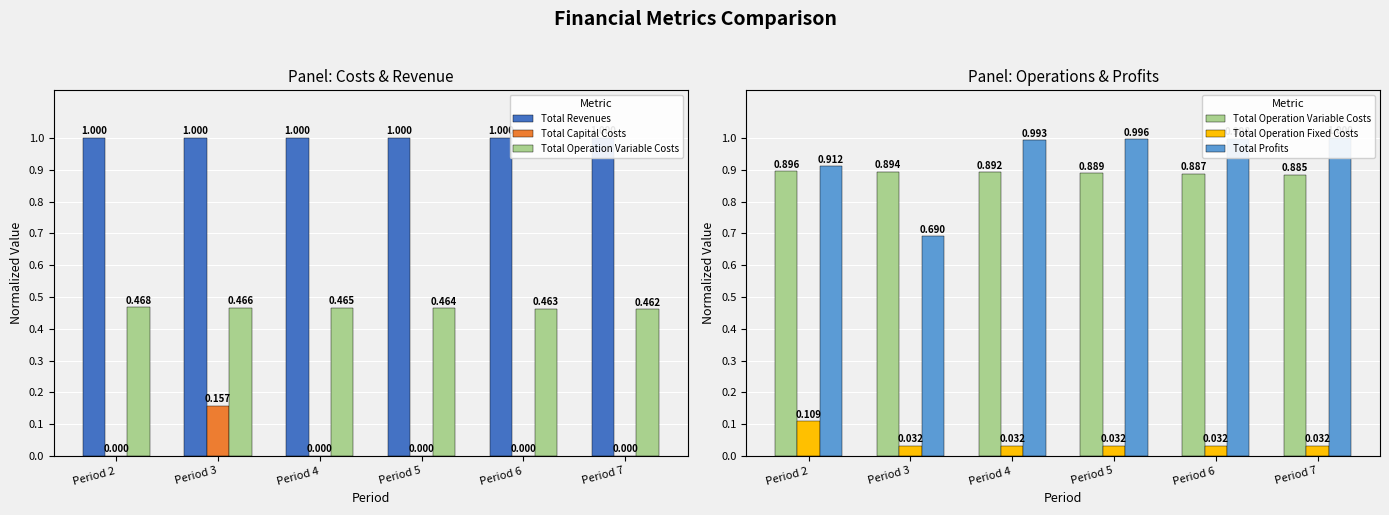

Rank the series by their maximum value, from highest to lowest.

Total Revenues, Total Profits, Total Operation Variable Costs, Total Capital Costs, Total Operation Fixed Costs